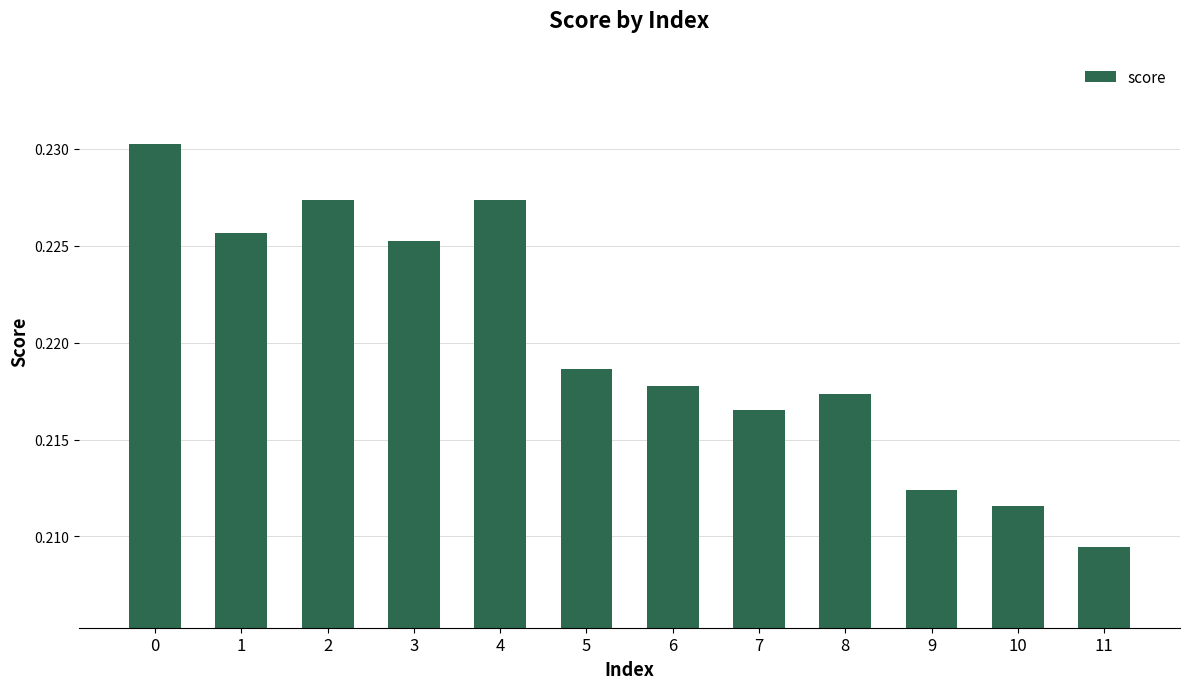

Does the chart contain stacked bars?

No